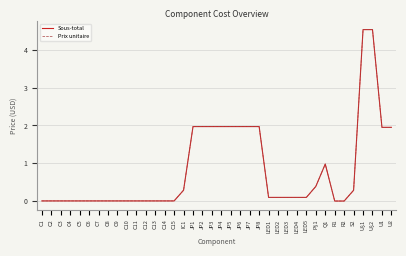

Which series has the largest range (max minus min)?

Sous-total